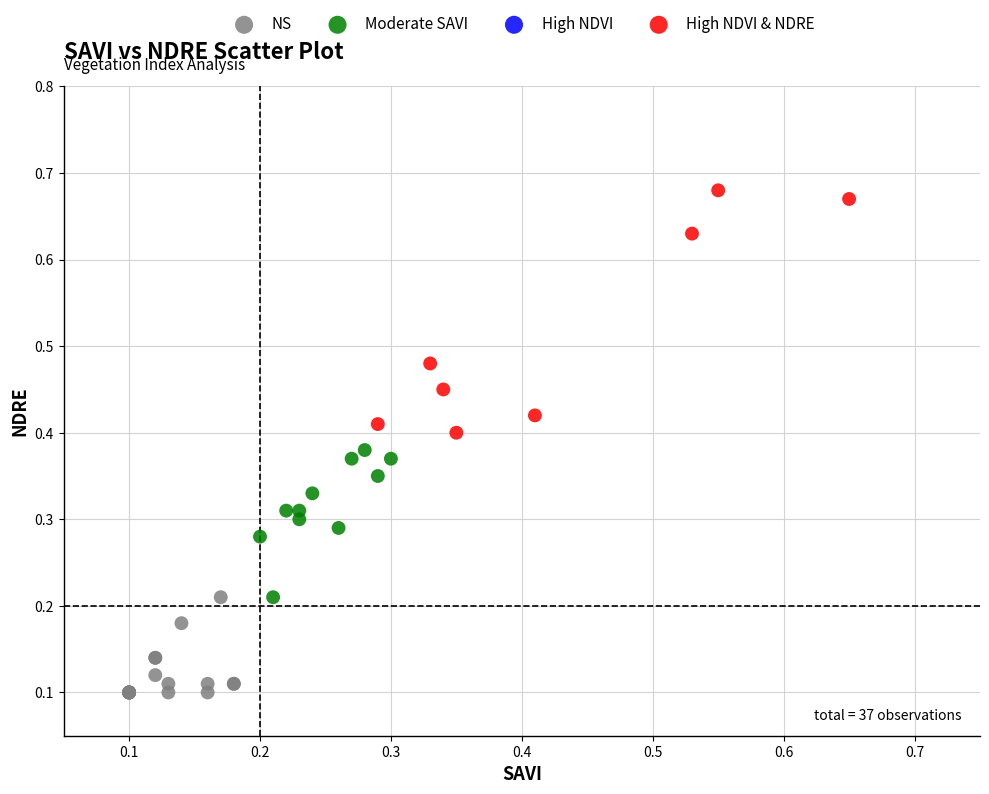

Which series has the widest spread of Y values?

High NDVI & NDRE